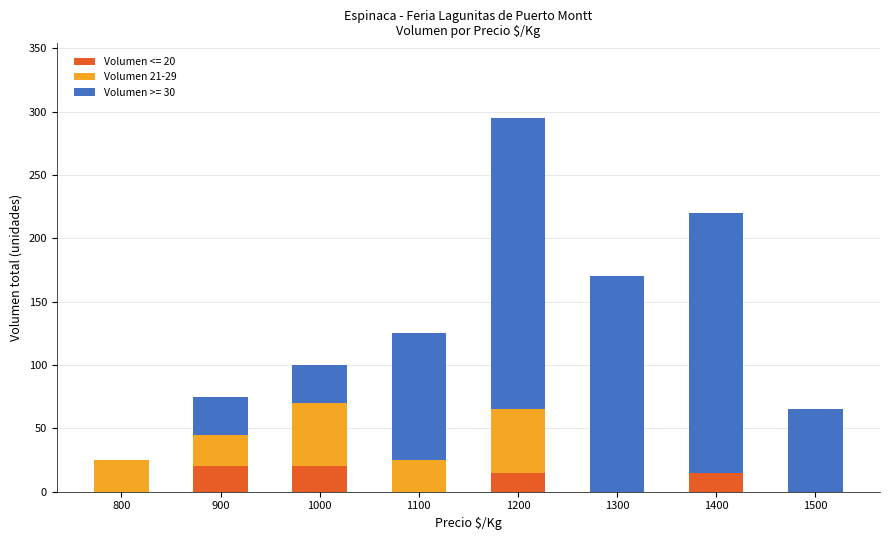

Is it true that Volumen <= 20 equals 20 at 900?

True